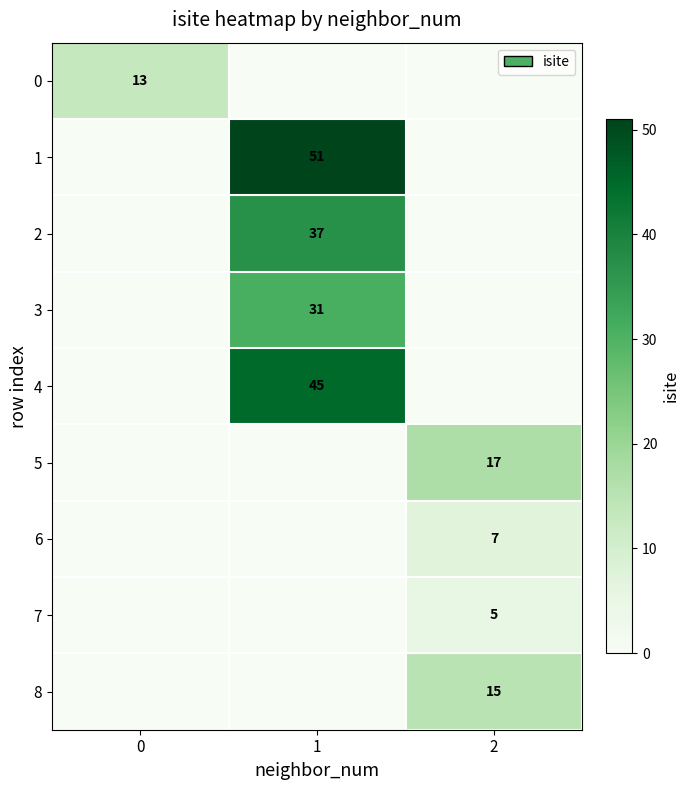

True or false: 6 has a value of 7 at 2.

True